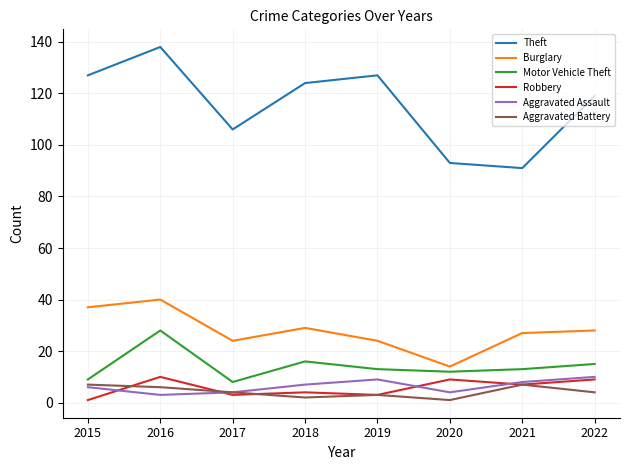

At how many categories does at least one series exceed 88?

8